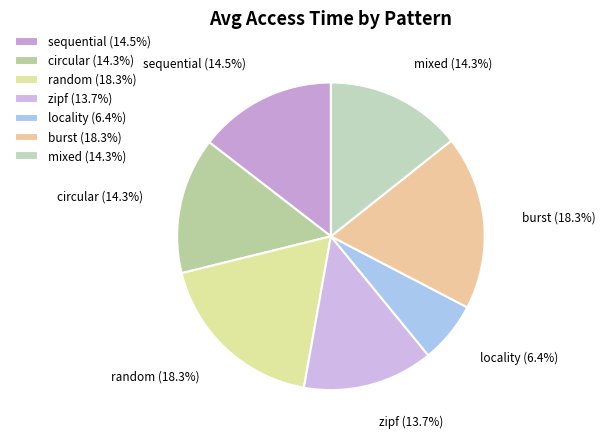

Is it true that mixed is 22% of the pie?

False